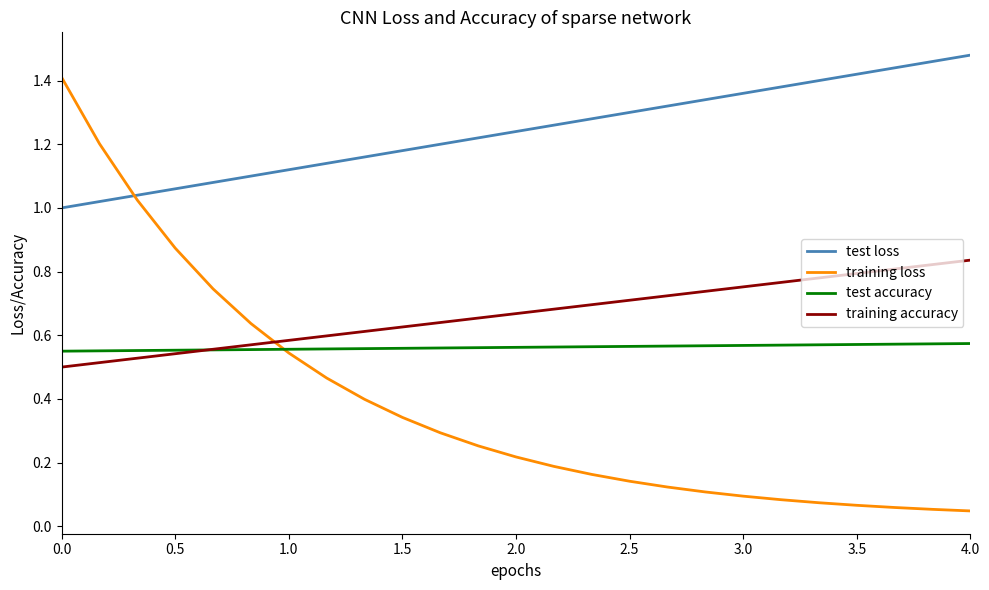

Which series has the largest total across all categories?

test loss